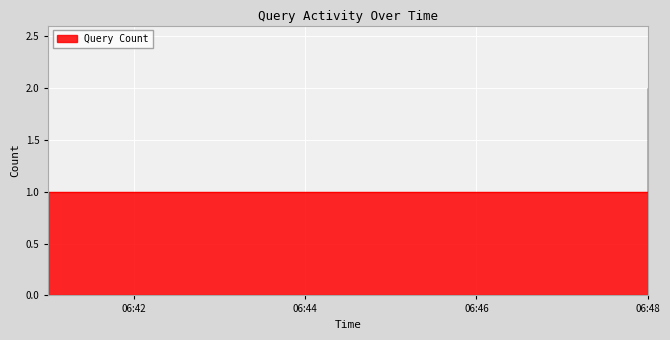

What is the difference between the values at 2019-03-25 06:48:00 and 2019-03-25 06:41:00?

1